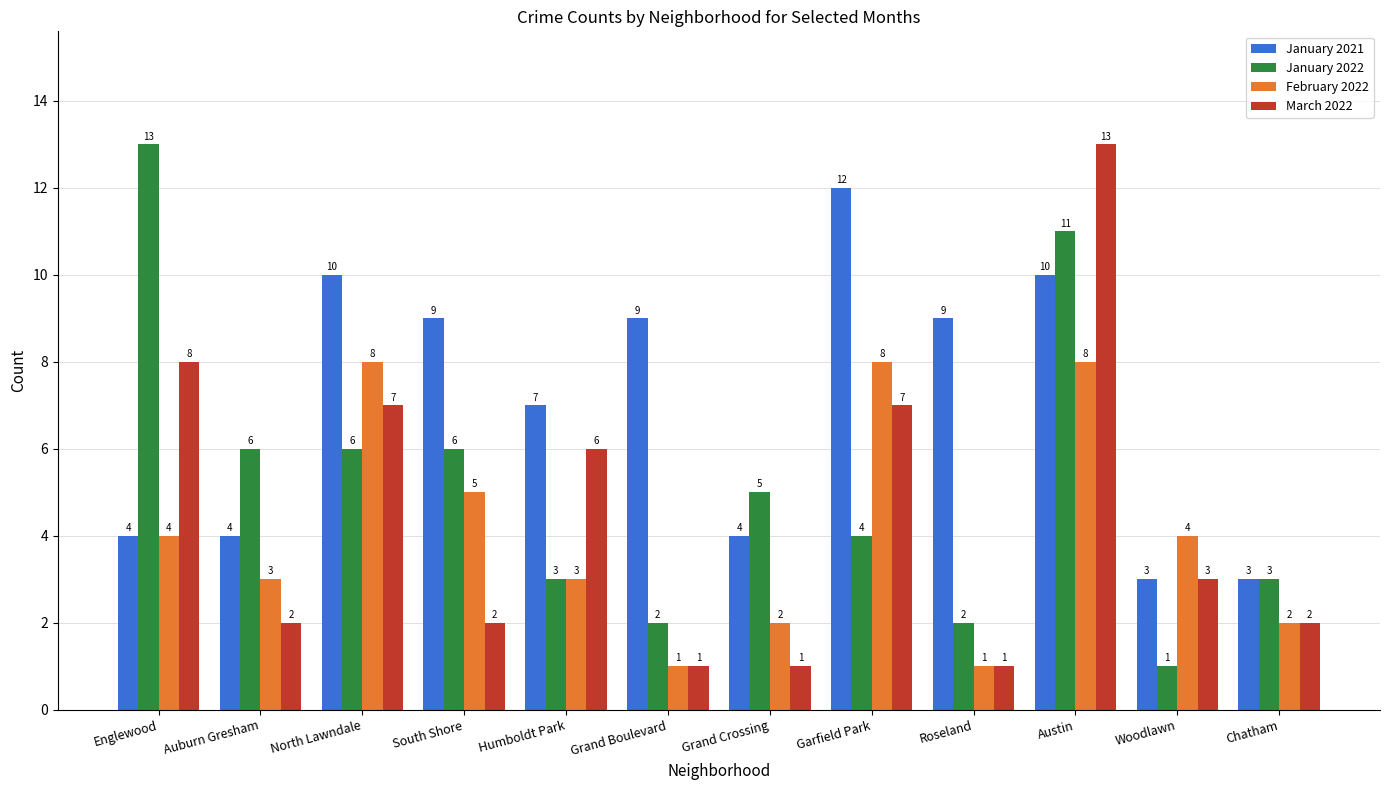

Which series changed the most between Auburn Gresham and South Shore?

January 2021